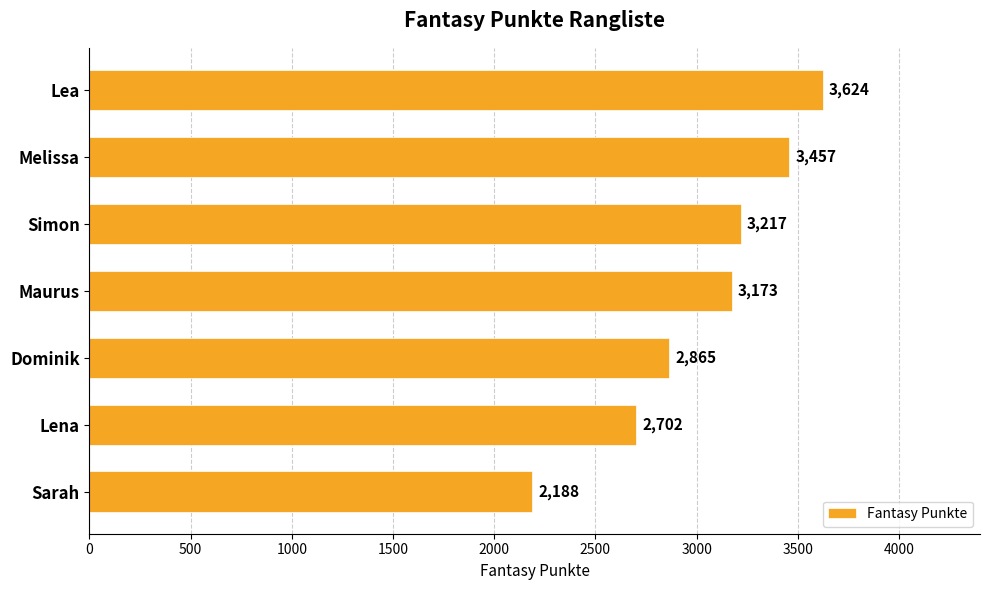

Rank the categories by value from highest to lowest.

Lea, Melissa, Simon, Maurus, Dominik, Lena, Sarah